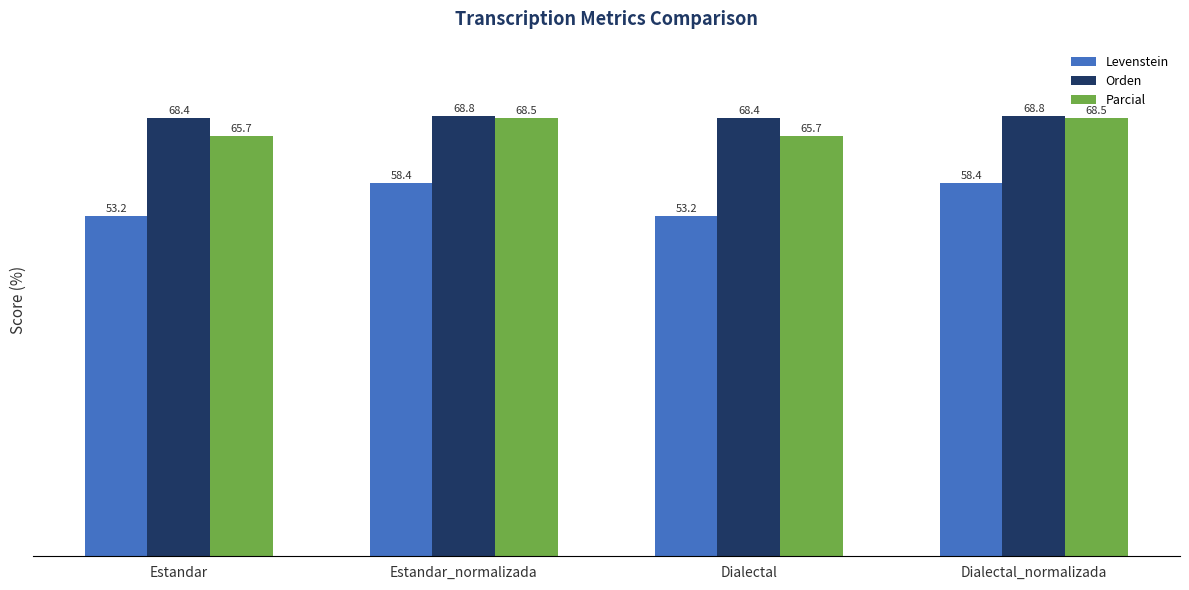

Reading left to right, what are all the values shown in this chart?

Levenstein: 53.2	58.4	53.2	58.4
Orden: 68.4	68.8	68.4	68.8
Parcial: 65.7	68.5	65.7	68.5